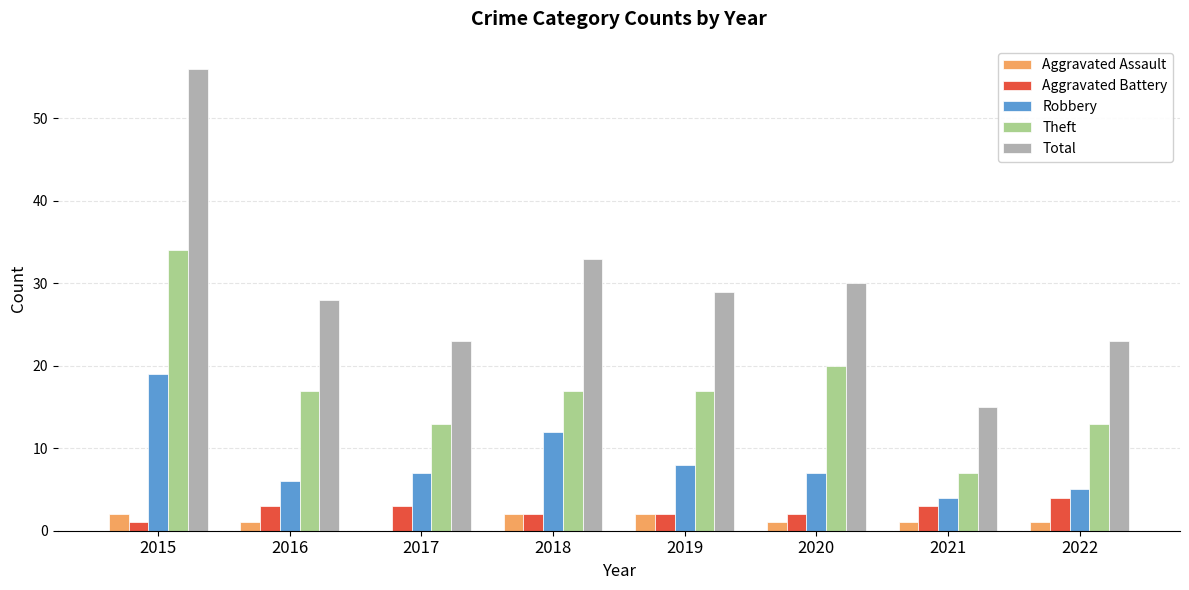

What is the total value across all series at 2019?

58